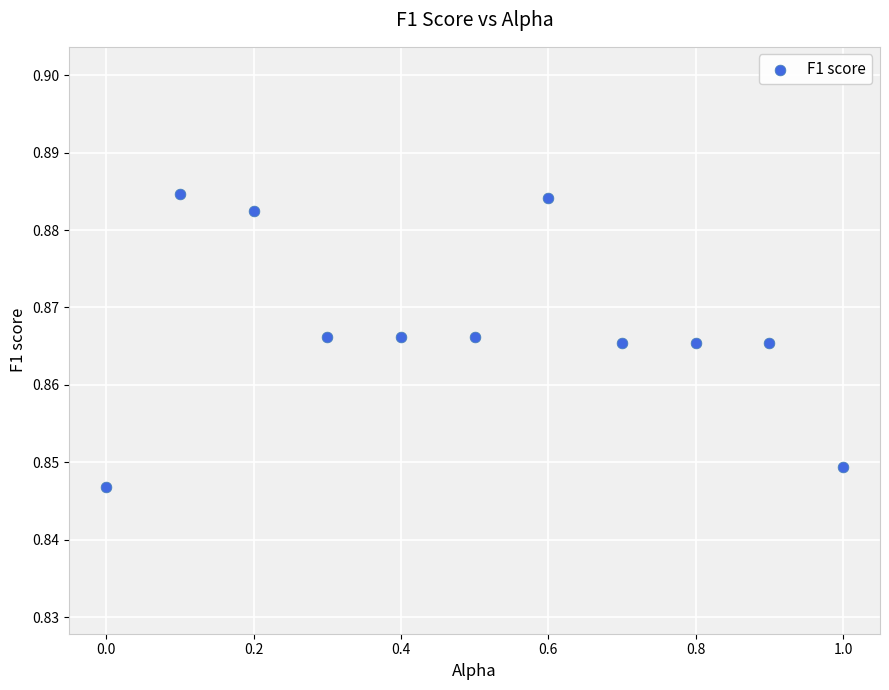

What is the range of X values (max minus min)?

1.0